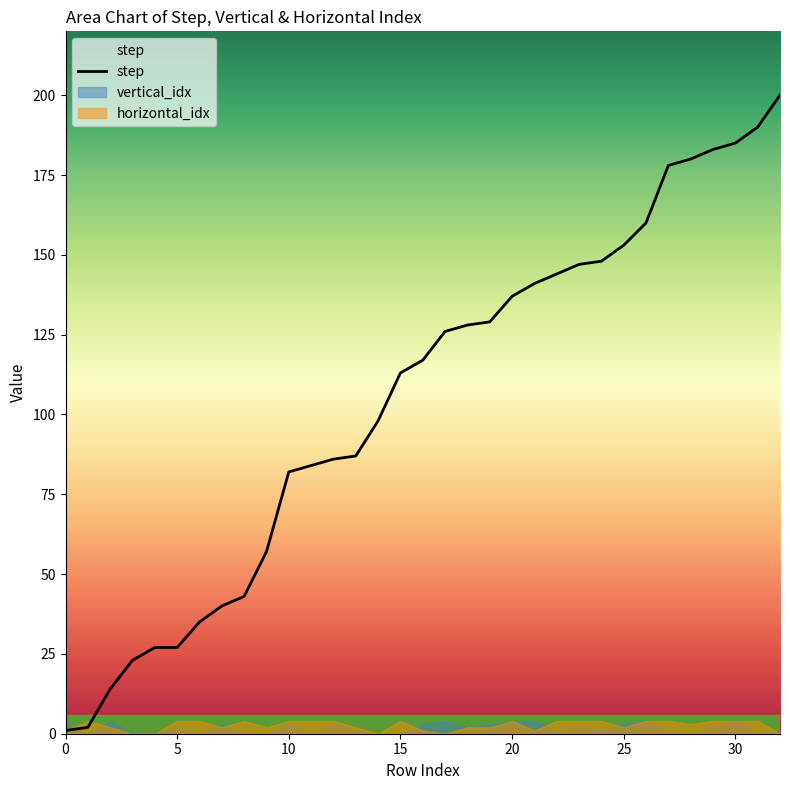

What is the label of the 19th point from the left?

18